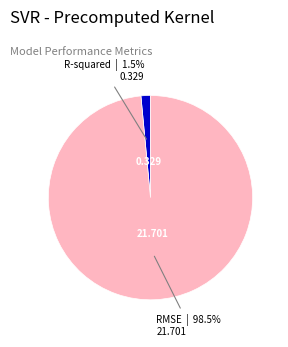

Is there any slice that represents more than half of the pie?

Yes